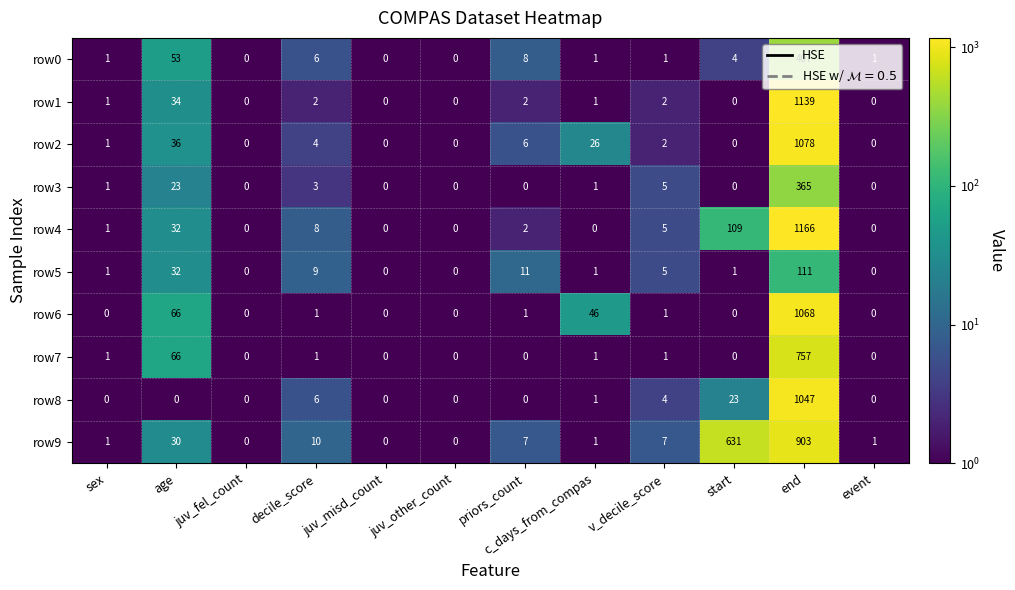

Which label corresponds to the largest value in the chart?

end